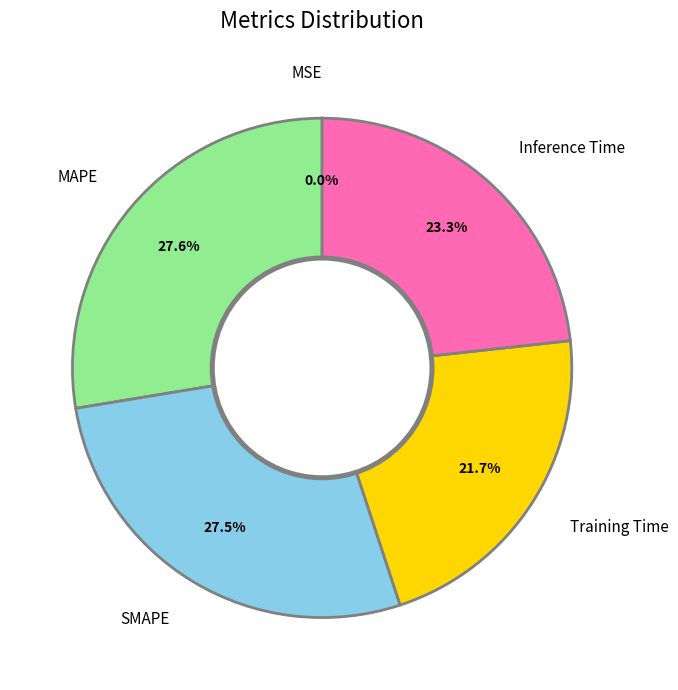

Is there a majority slice in this chart?

No